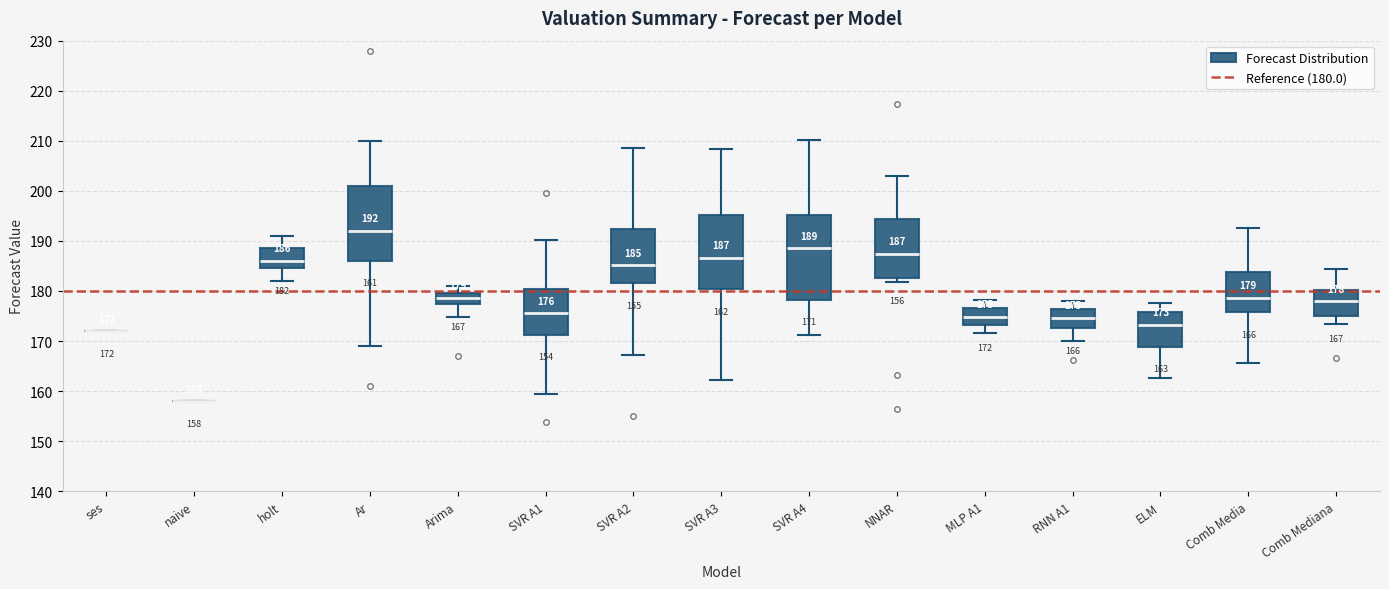

Comparing the boxes themselves (not the whiskers), which one is the tallest?

SVR A4